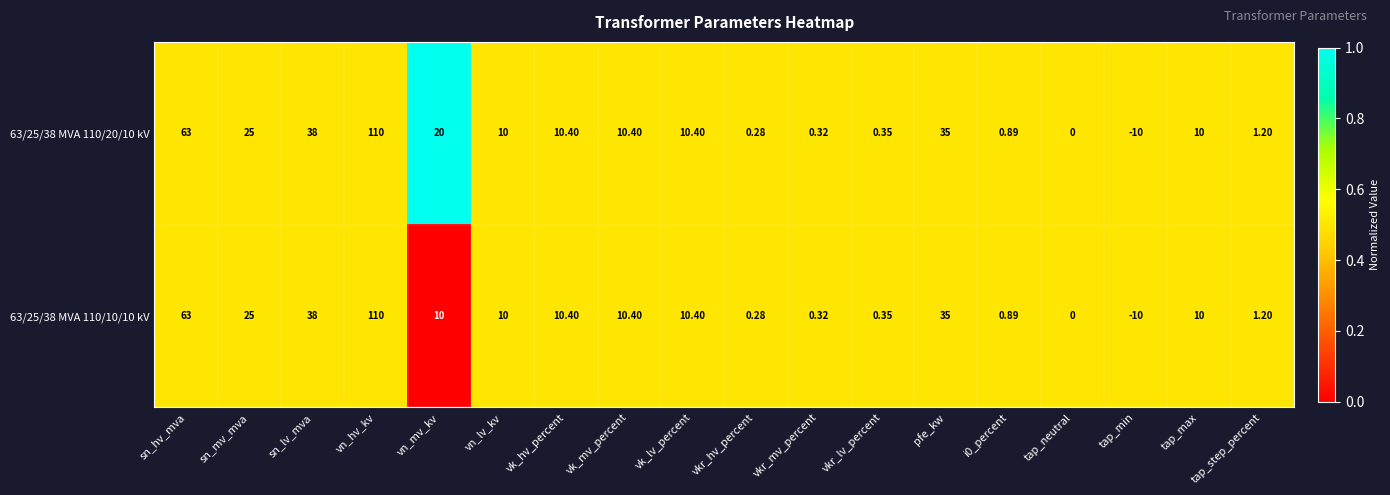

At which label does 63/25/38 MVA 110/10/10 kV first exceed 10?

sn_hv_mva